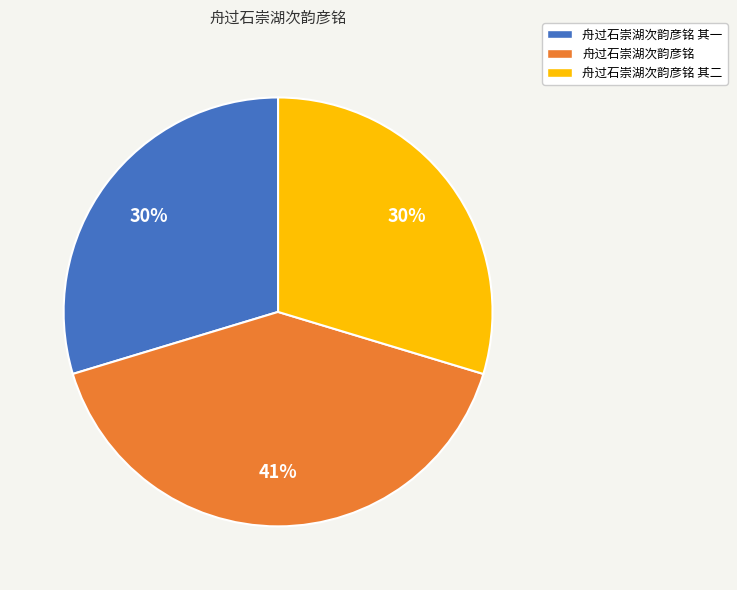

Approximately how many times larger is the value at 舟过石崇湖次韵彦铭 compared to 舟过石崇湖次韵彦铭 其二?

1.4